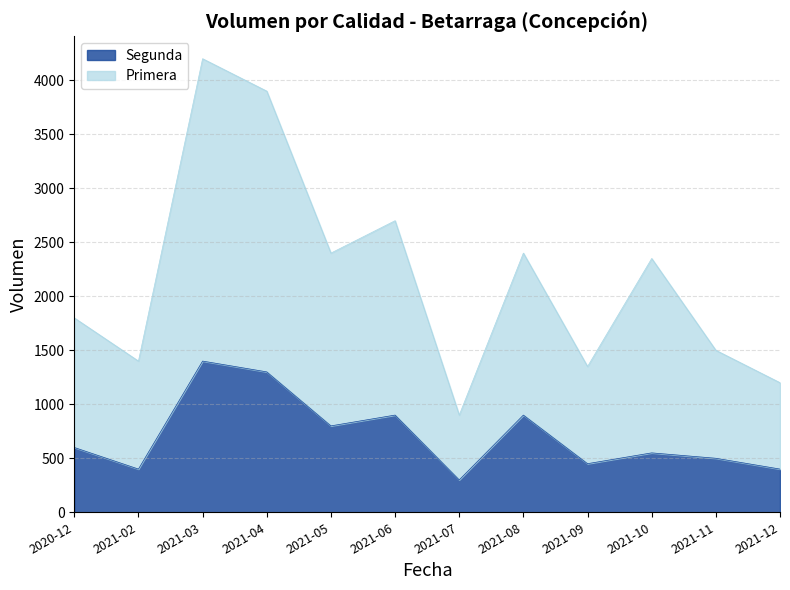

What is the approximate value of Primera at 2021-07?

900